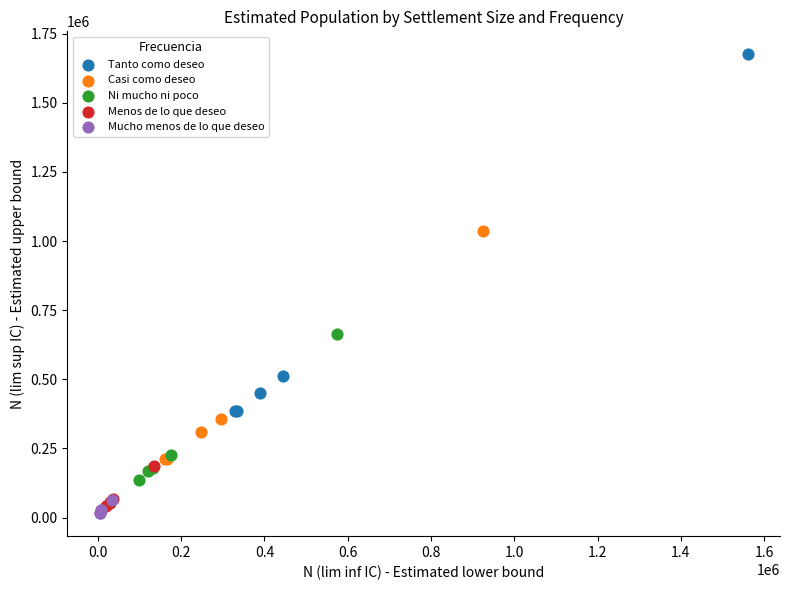

Which series has the largest Y range (max minus min)?

Tanto como deseo